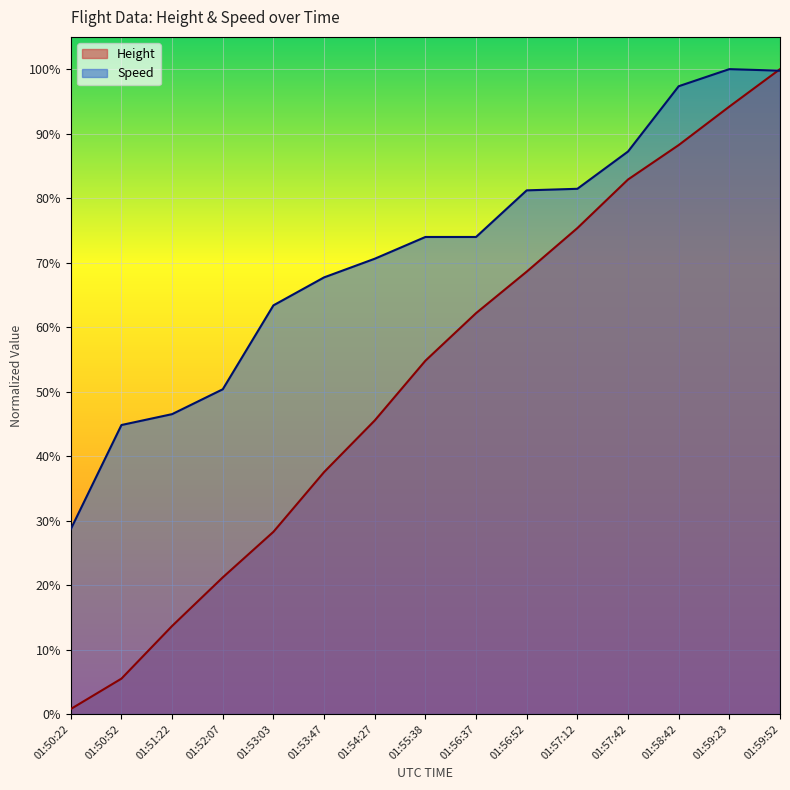

Which series has the widest spread of values?

Height